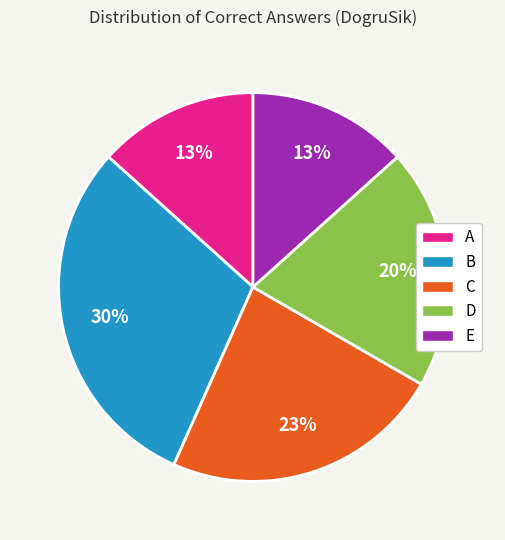

Count the number of slices in the pie.

5